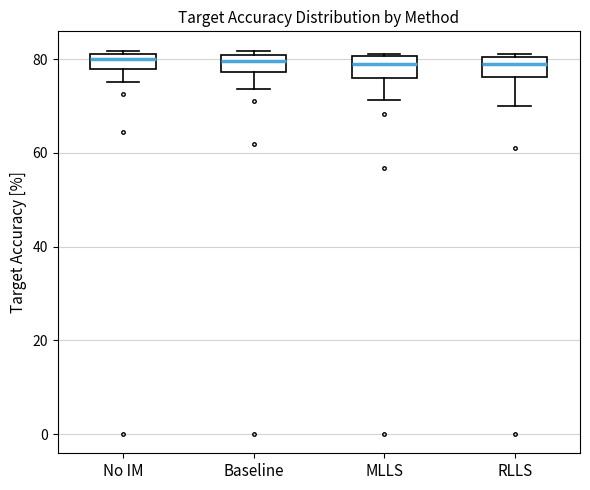

Reading left to right, read every box against the y-axis: the position of its median line, the range the box covers, and the ends of its whiskers. The values are not printed on the chart, so give them approximately, as read against the axis.

No IM: median 80, box 78 to 82, whiskers 76 to 82 (just above the box's upper edge)
Baseline: median 80 (just below the box's upper edge), box 78 to 80, whiskers 74 to 82
MLLS: median 78, box 76 to 80, whiskers 72 to 82
RLLS: median 78, box 76 to 80, whiskers 70 to 82